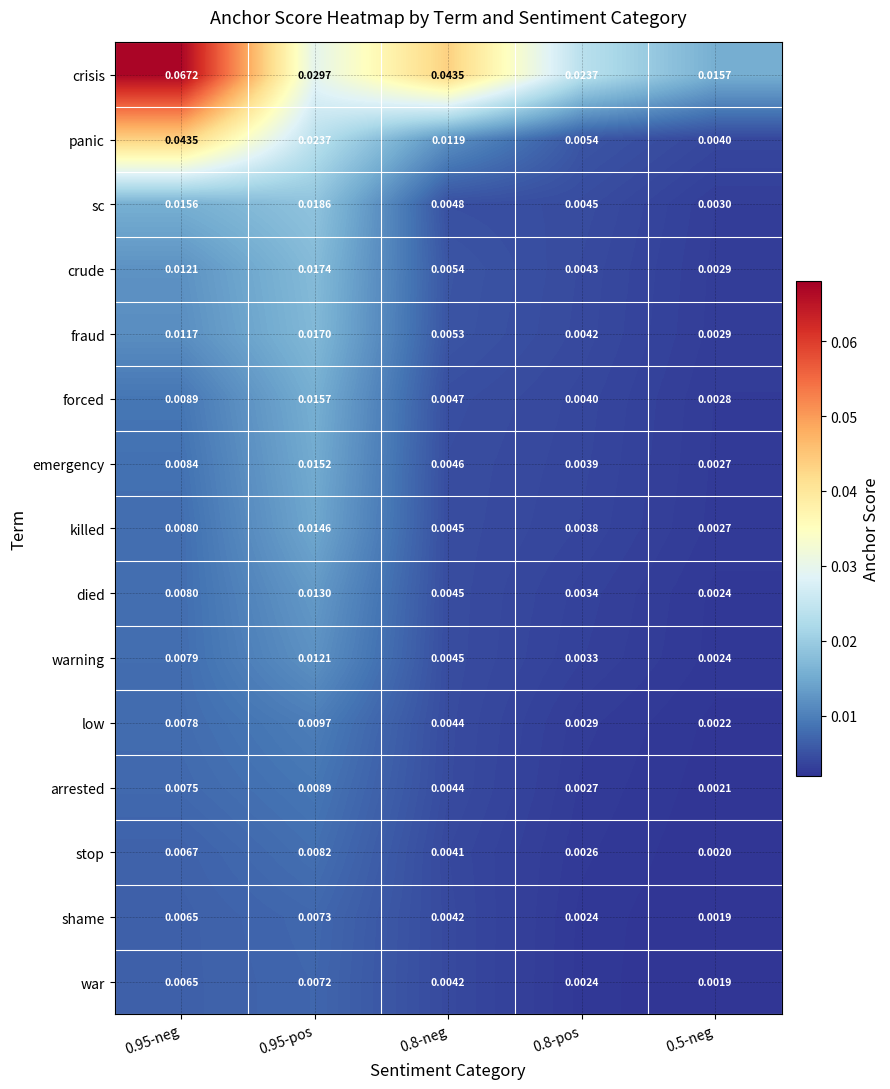

Between 0.95-neg and 0.8-neg, which series saw the biggest shift?

panic